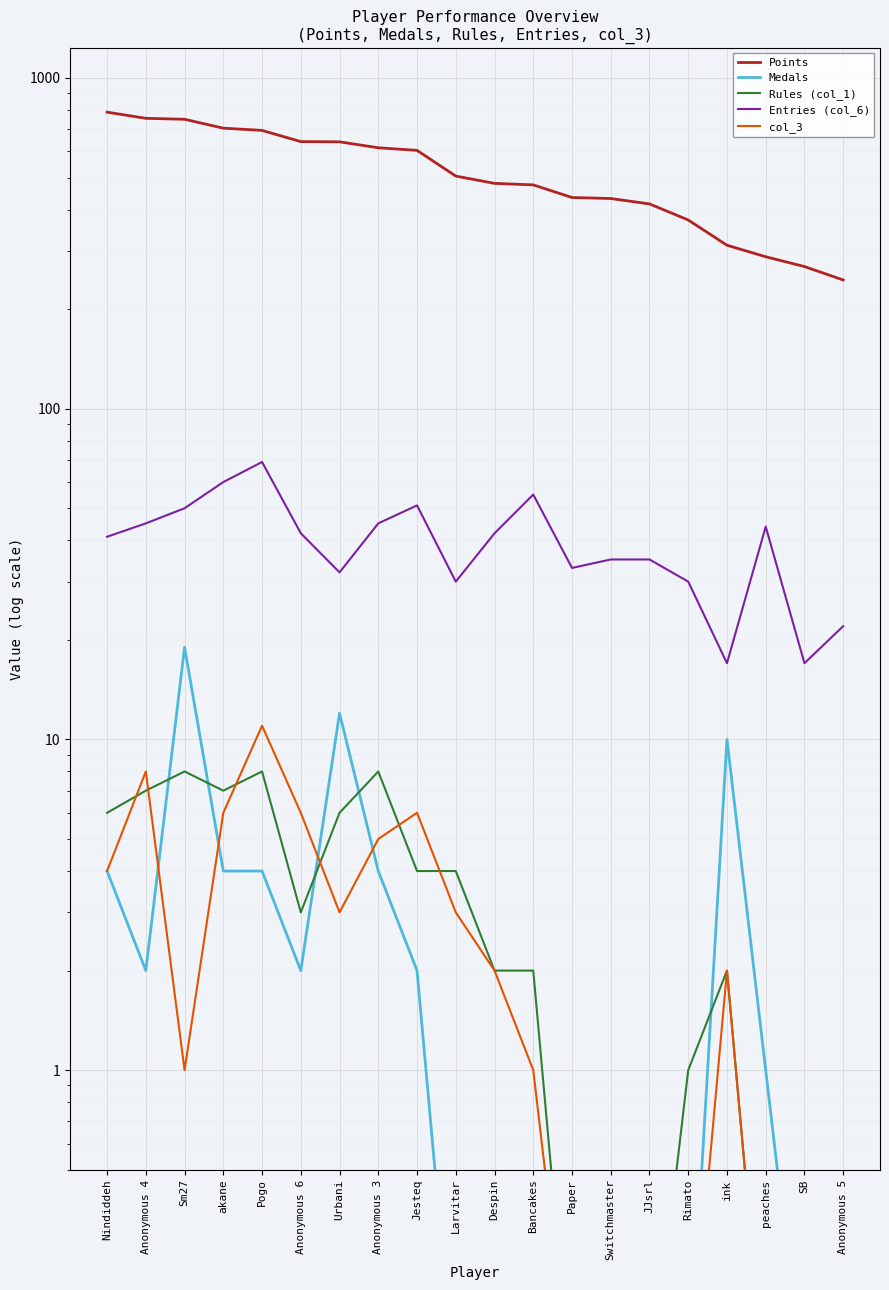

What is the difference between the second highest and minimum values in the Medals series?

11.9